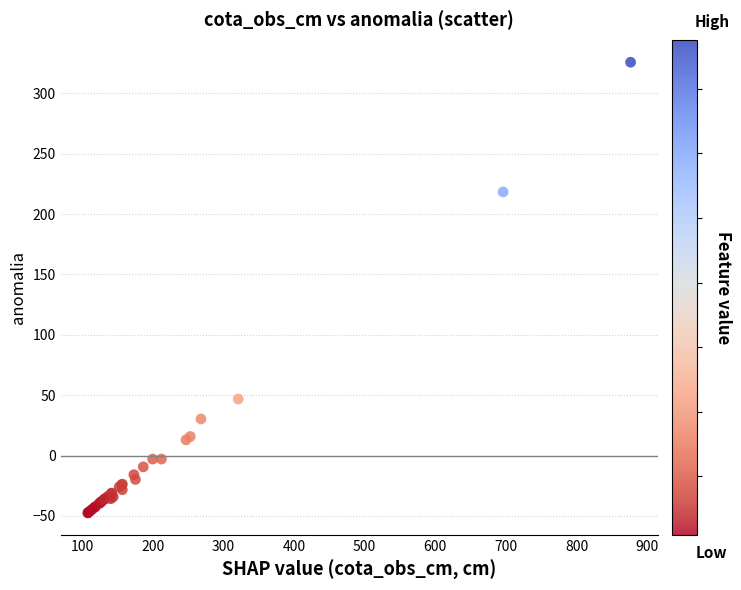

What Y value in the scatter plot is closest to 139?

218.4